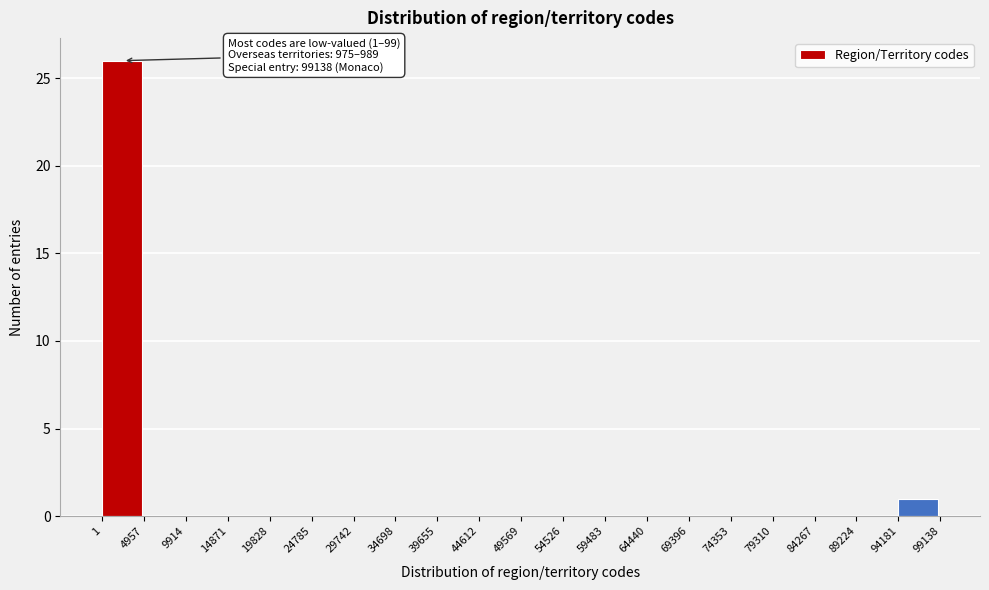

Over which range of the x-axis is the bar tallest?

1 to 4957